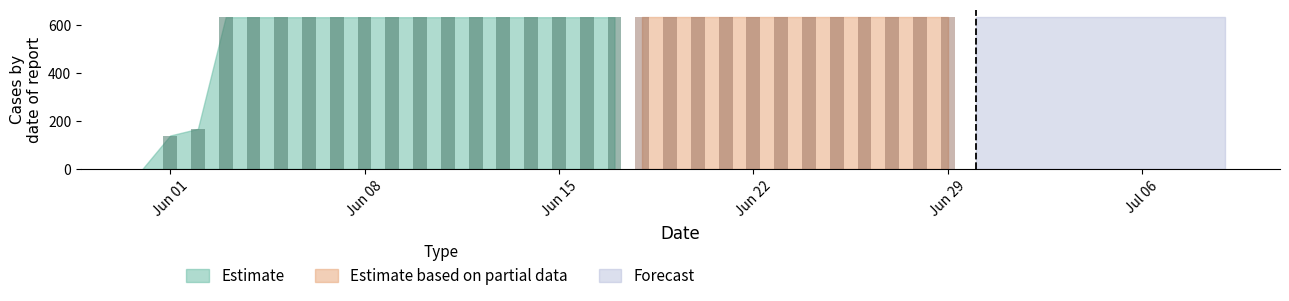

What is the highest value of the Estimate series?

631